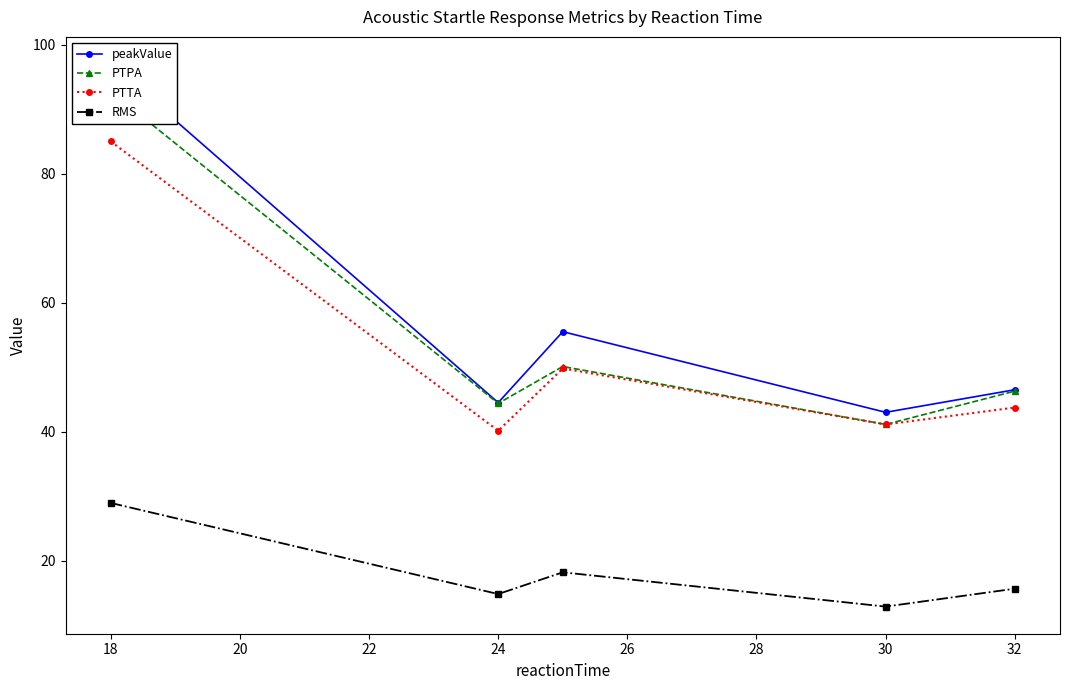

What is the maximum value for PTTA?

85.0